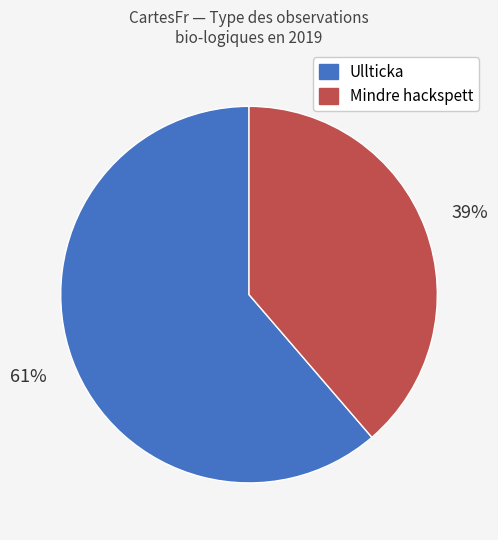

How many segments does this pie chart have?

2